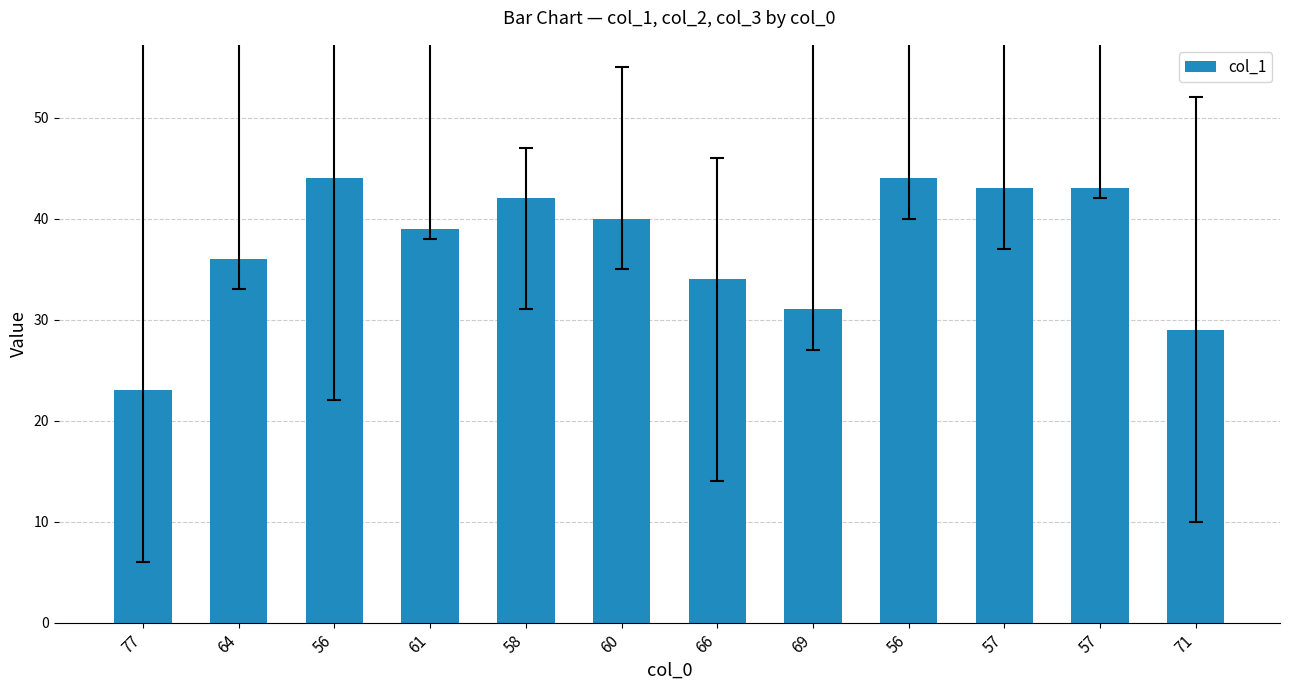

Does the chart contain any negative values?

No